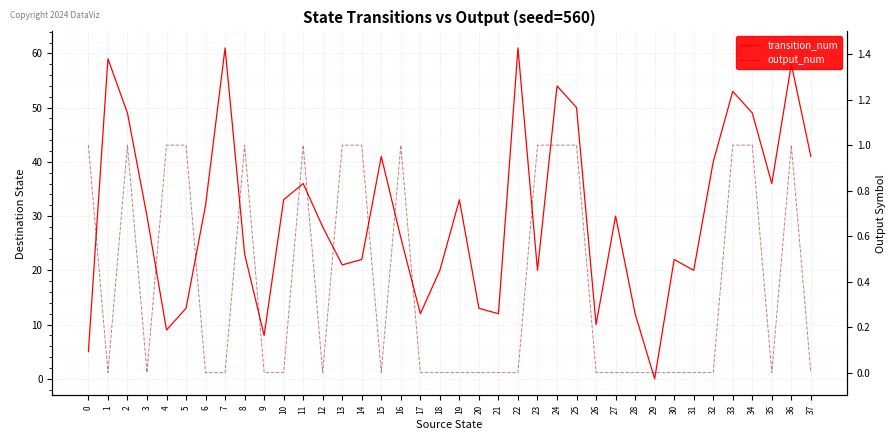

How many lines are shown in the chart?

2